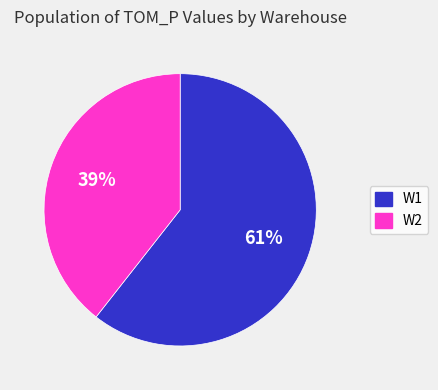

Is there any slice that represents more than half of the pie?

Yes